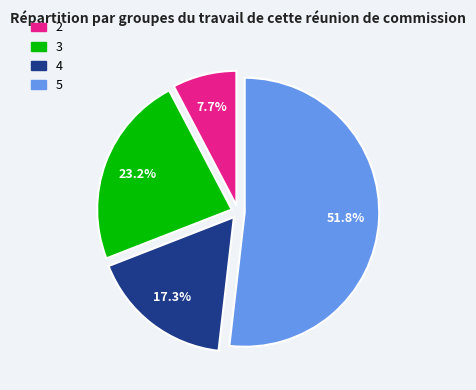

Does 5 account for over 50% of the chart?

Yes